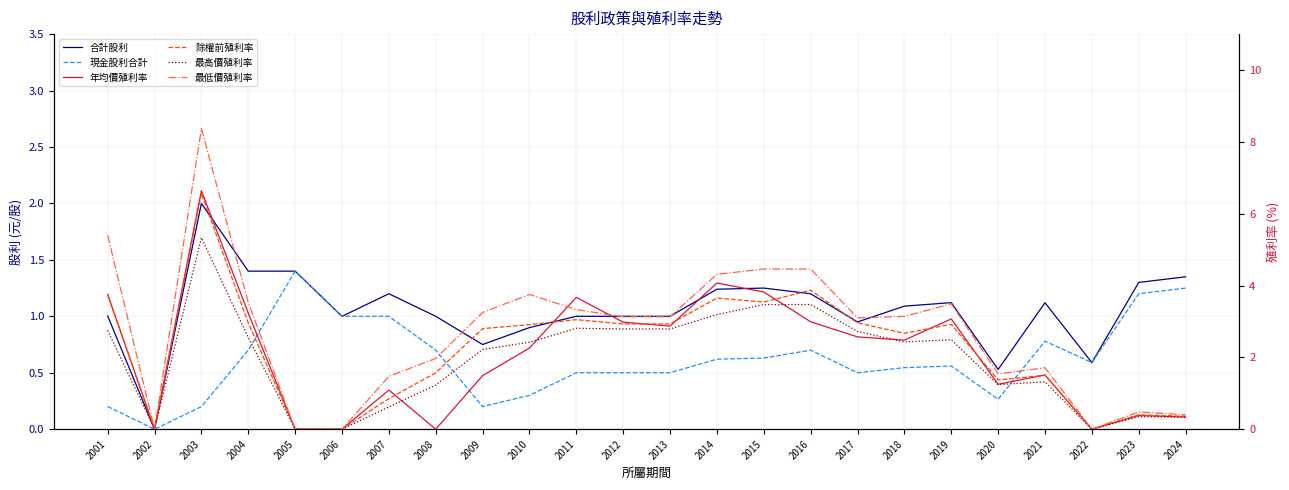

Which series ends up on top after the final intersection of 年均價殖利率 and 最低價殖利率?

最低價殖利率